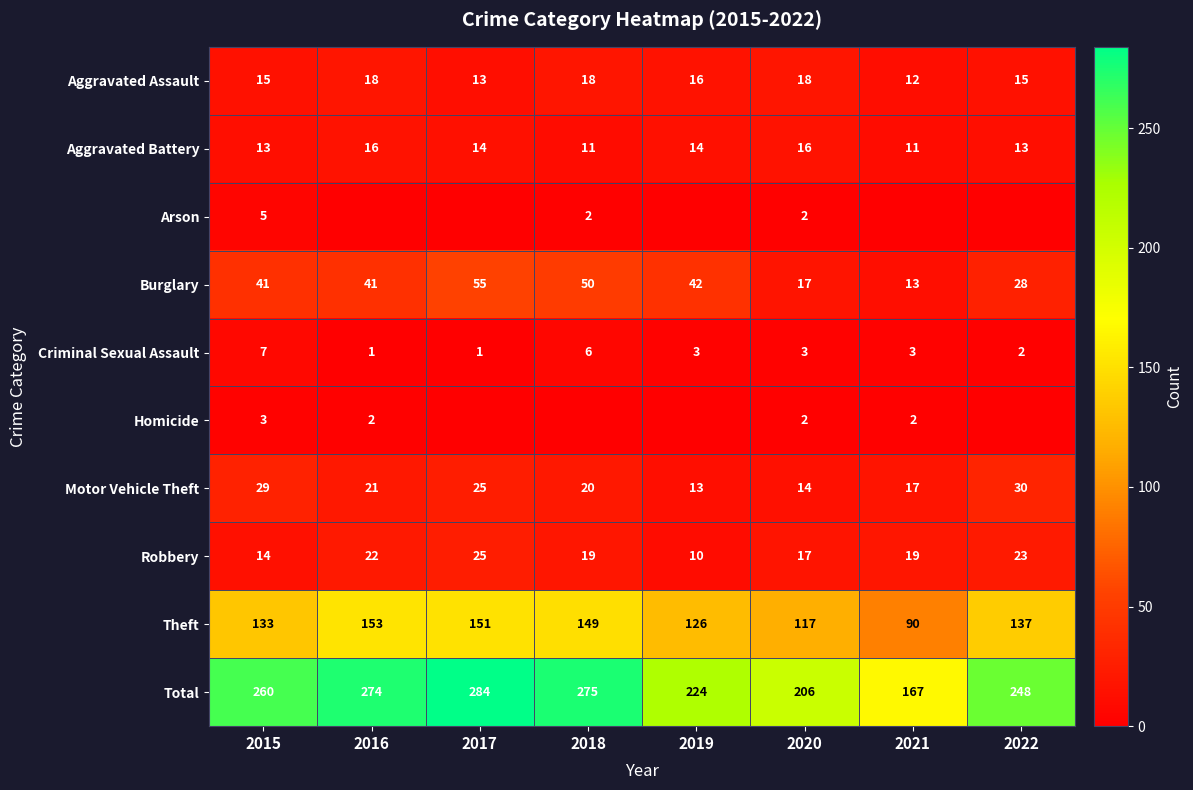

Which category has the highest value in the Total series?

2017